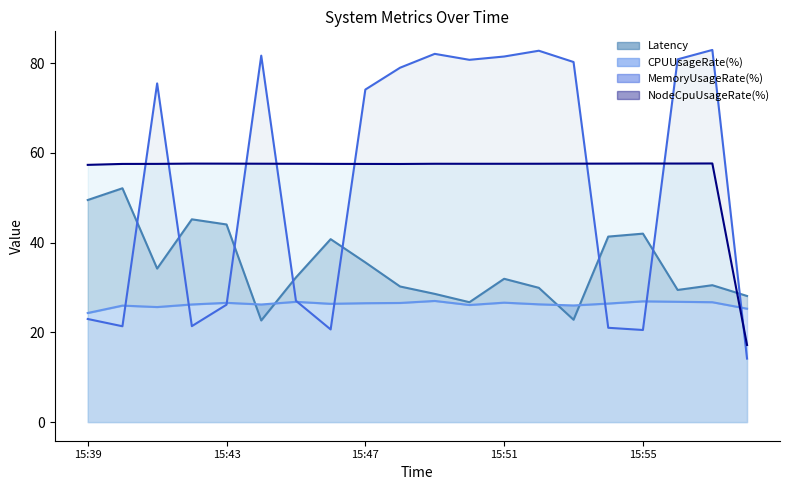

How many data points in Memory_line are above 75?

10